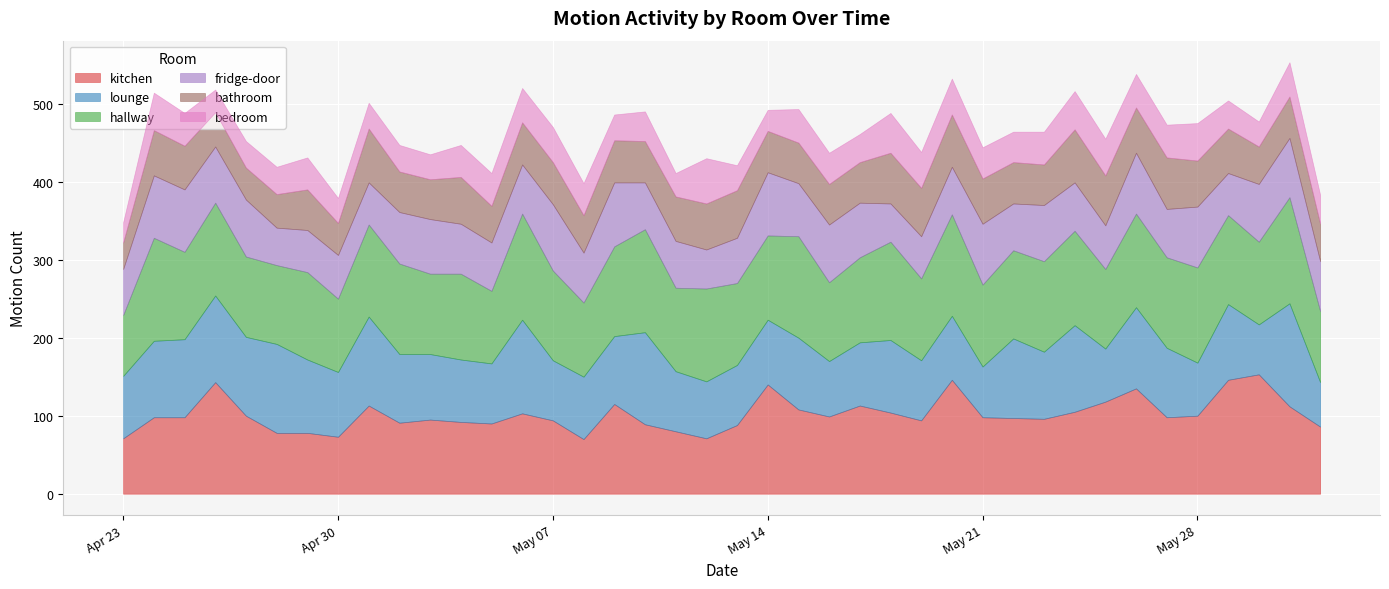

At which category does hallway reach its first local peak?

2019-04-24